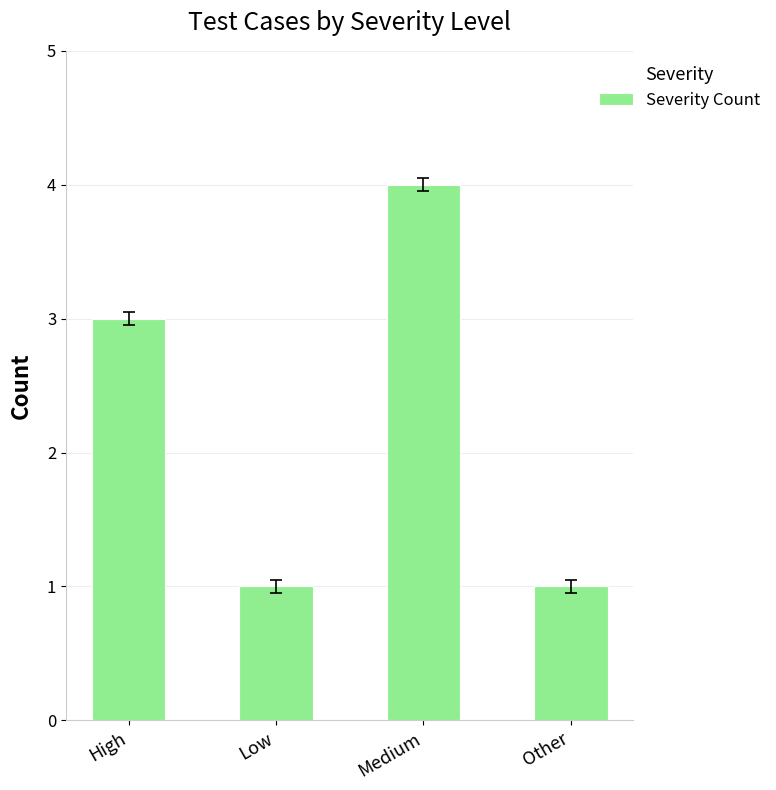

What is the sum of all values?

9